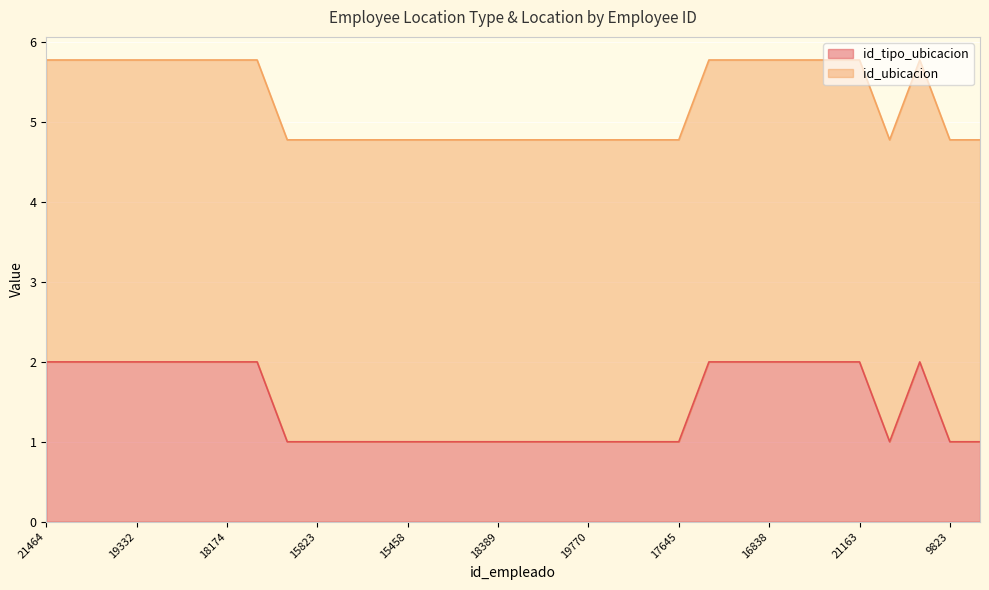

What is the ratio of the value at 10259 to the value at 21230?

1.0